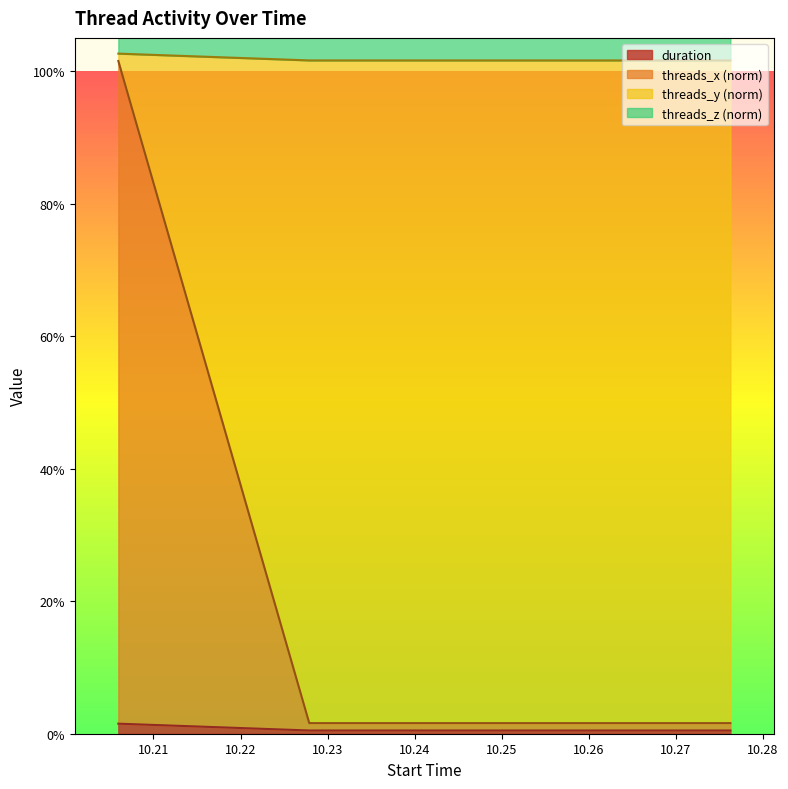

Which series changed the most between 10.205966 and 10.276243?

threads_x